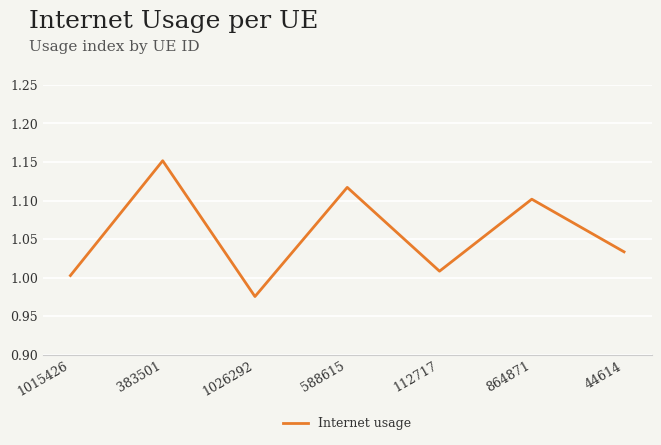

Which label corresponds to the largest value in the chart?

383501